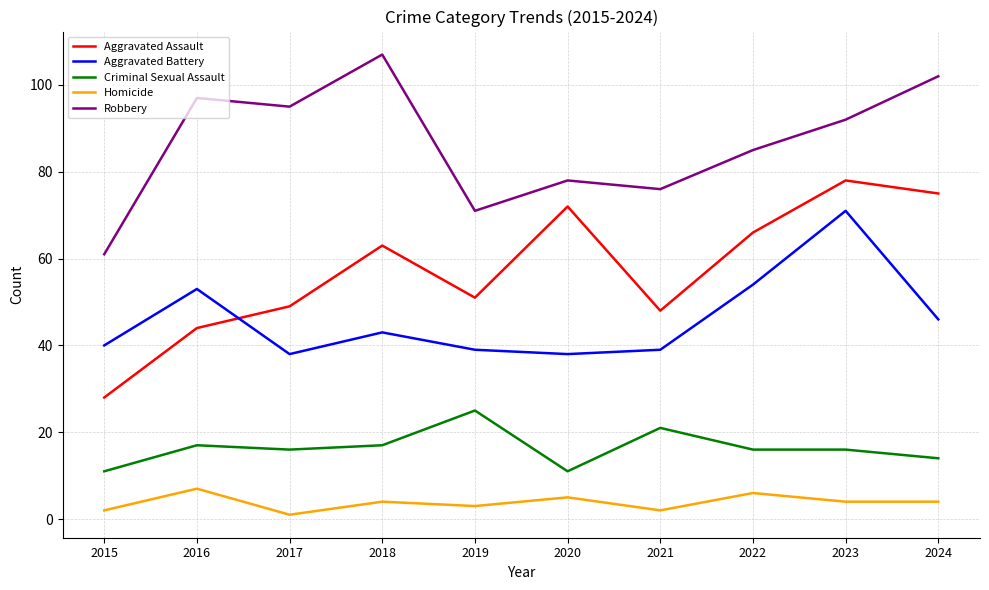

How many lines are shown in the chart?

5